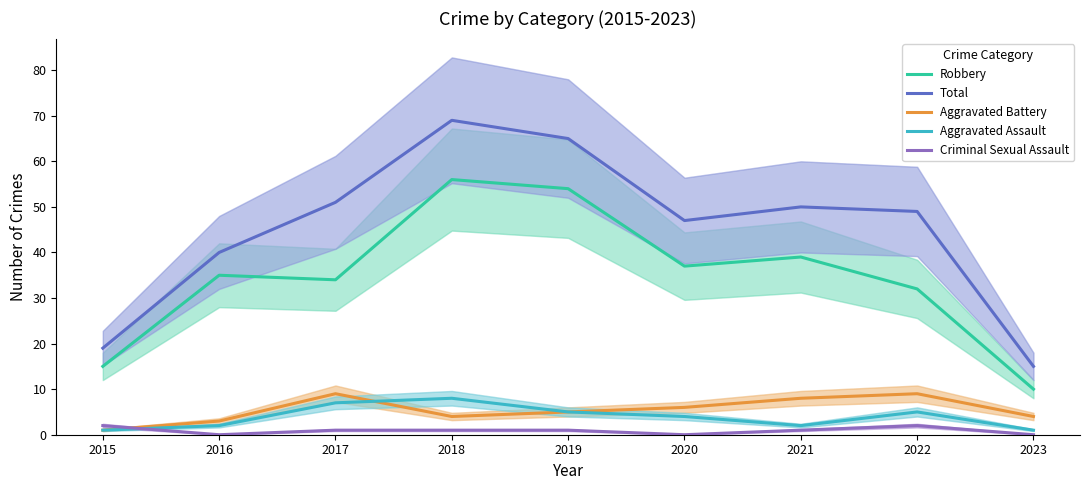

Is the value of Aggravated Assault at 2019 greater than the value of Robbery at 2016?

No